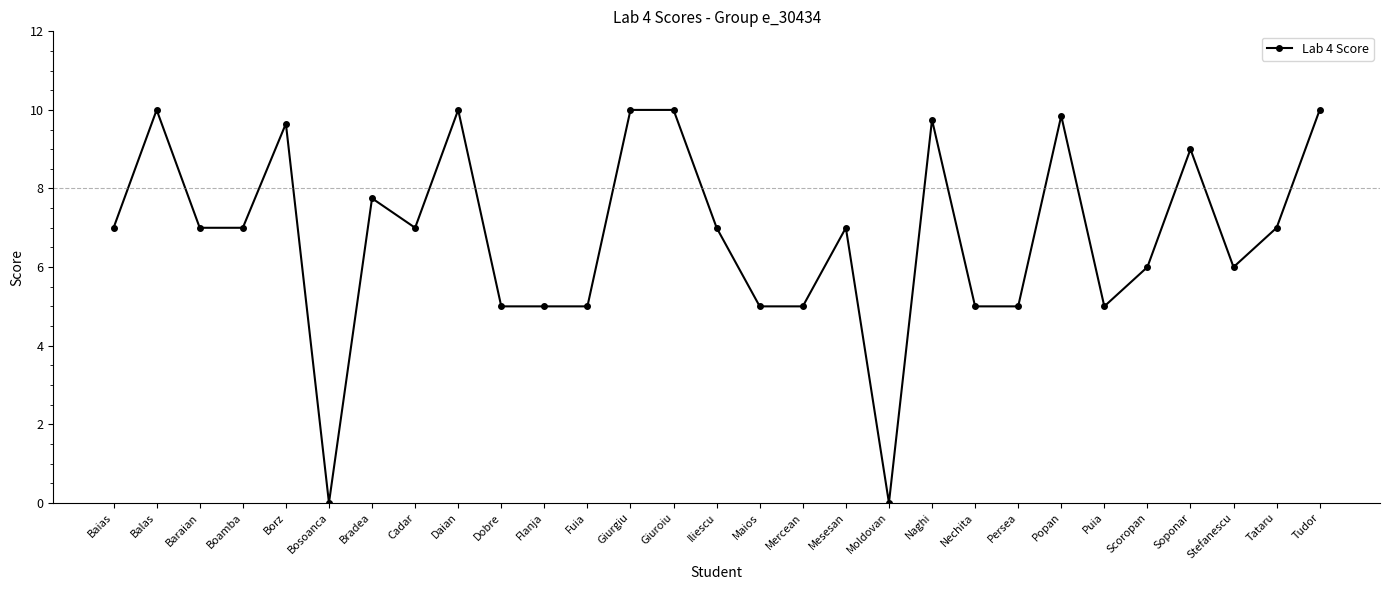

What position from the right is Giuroiu?

16